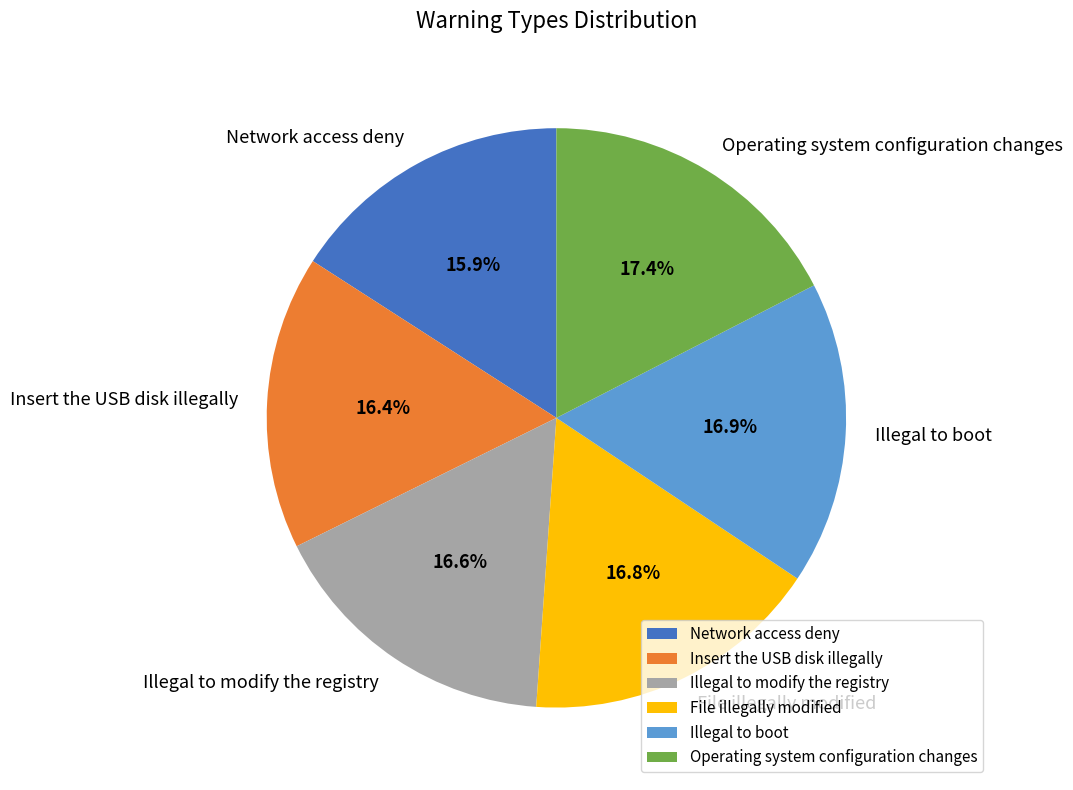

Combined, do Insert the USB disk illegally and Operating system configuration changes account for over 50%?

No